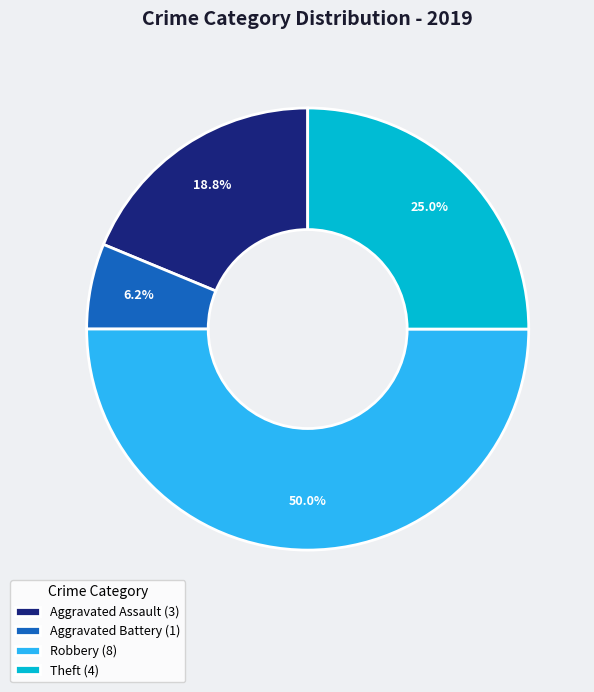

Count the number of slices in the pie.

4